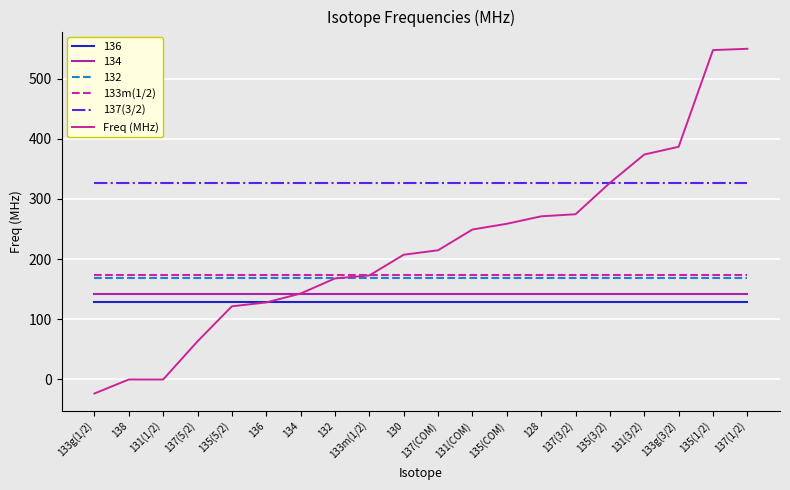

Does the chart have visible grid lines?

Yes